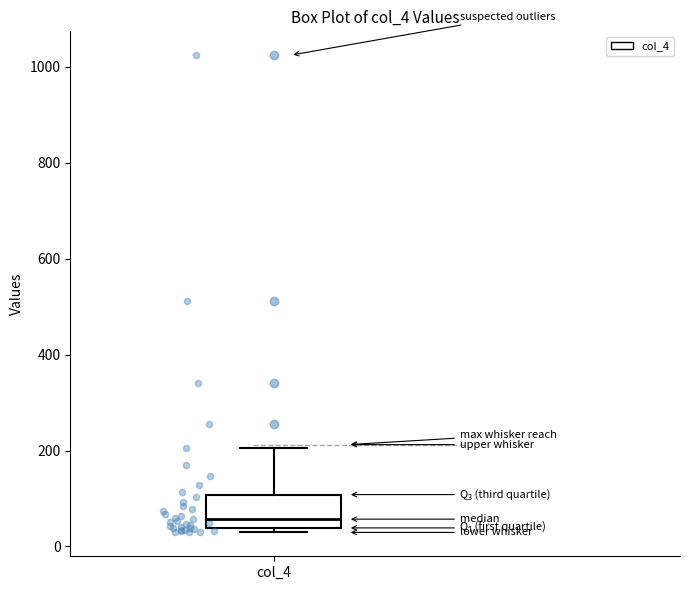

Transcribe this box plot: give where the median line is, the range the box spans, and where the two whiskers end, as read against the y-axis. The values are not printed on the chart, so give them approximately, as read against the axis.

median 60, box 40 to 100, whiskers 20 to 200